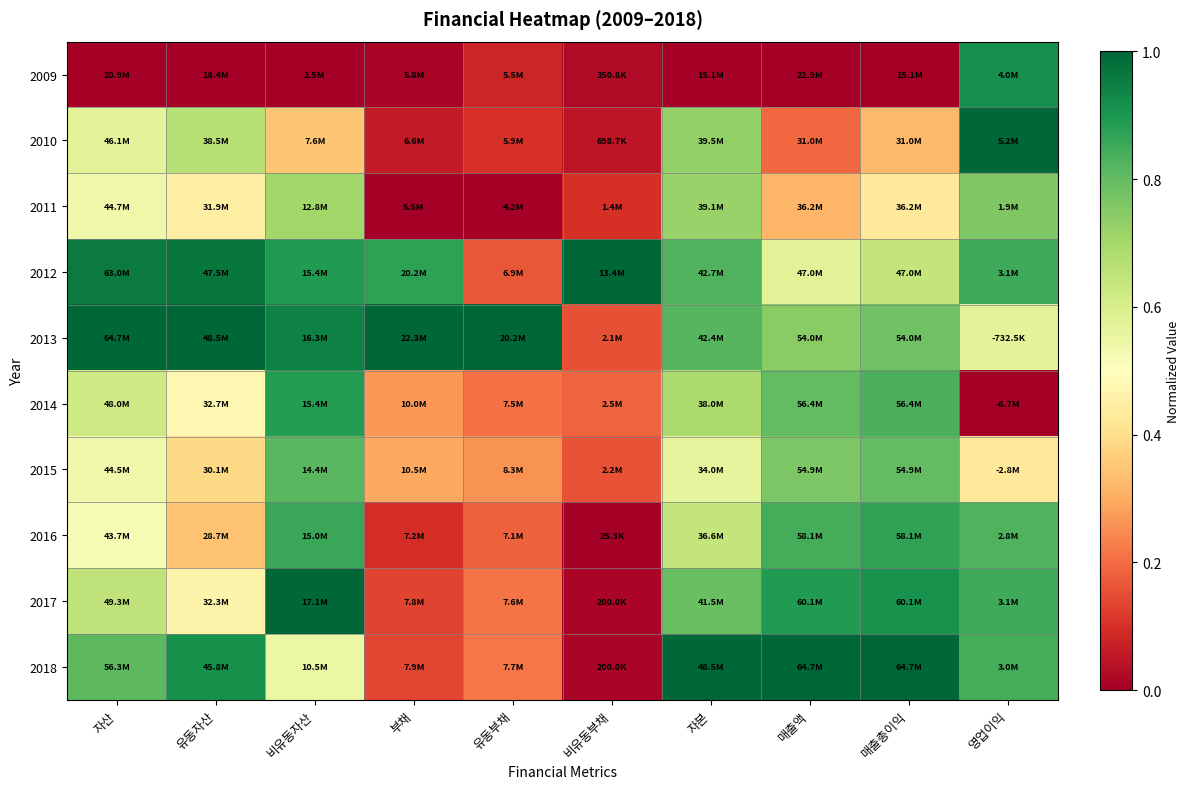

How many distinct data groups are displayed?

10